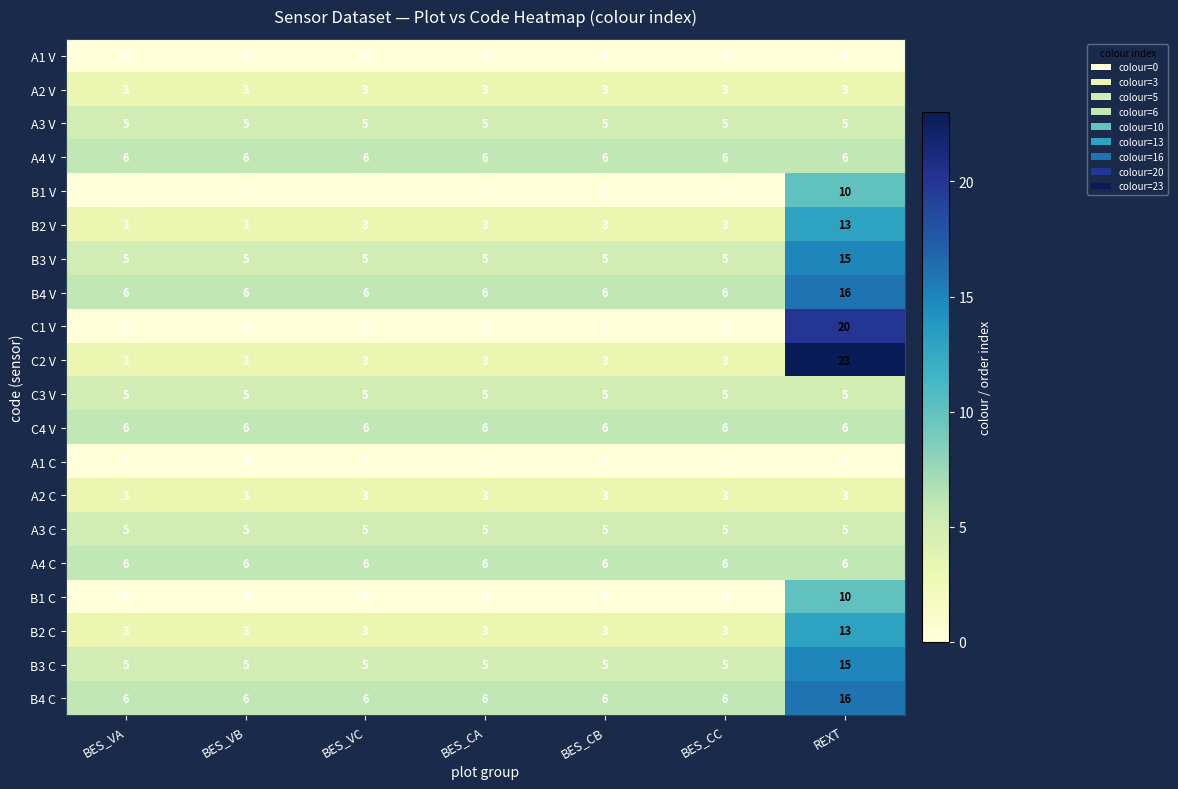

Read the A4 C value at BES_VC.

6